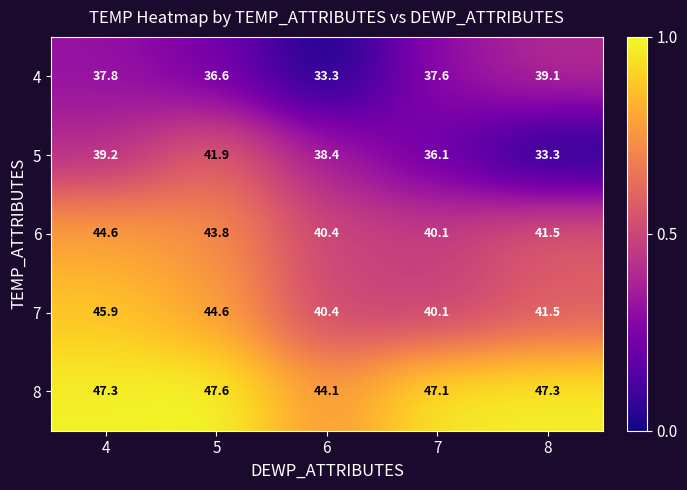

At which category is the sum across all series the highest?

4